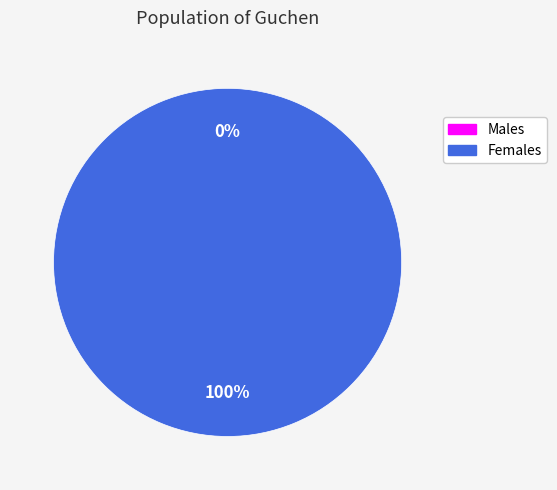

Do 1649896374 and 1648859620 together represent more than half of the pie?

Yes